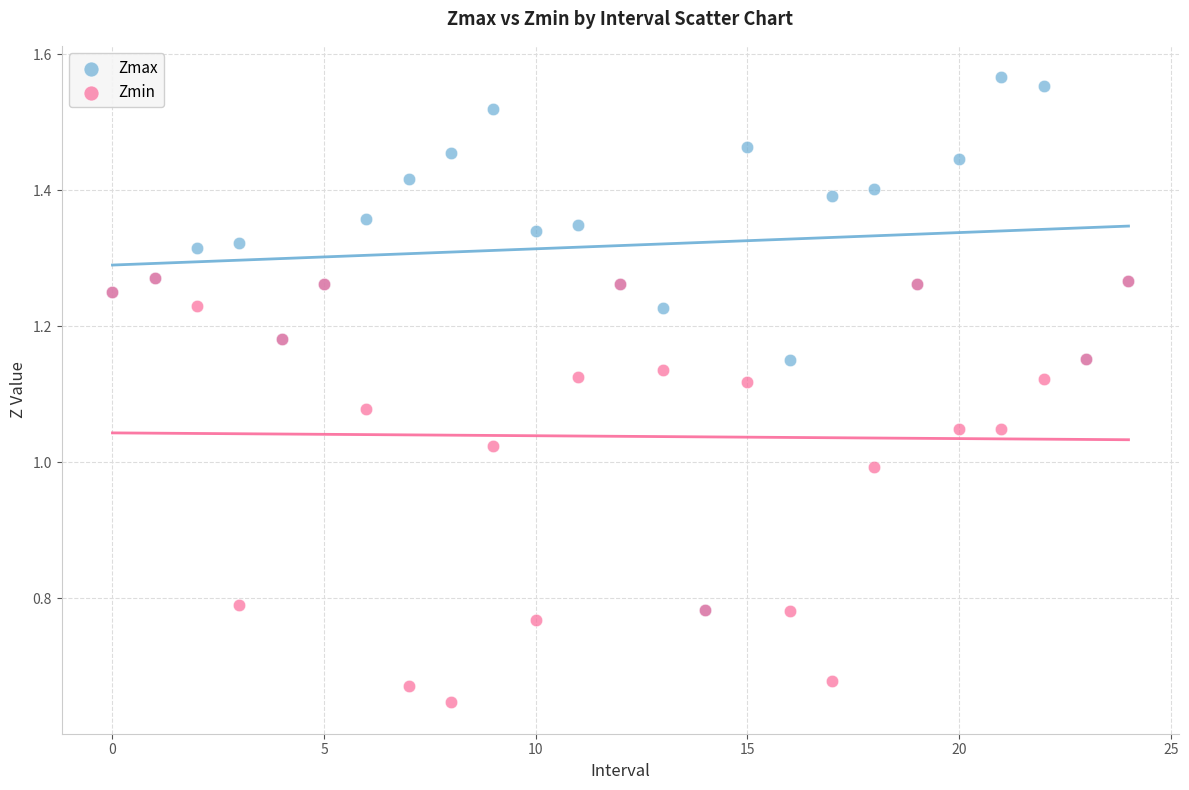

Which series has the widest spread of Y values?

Zmax